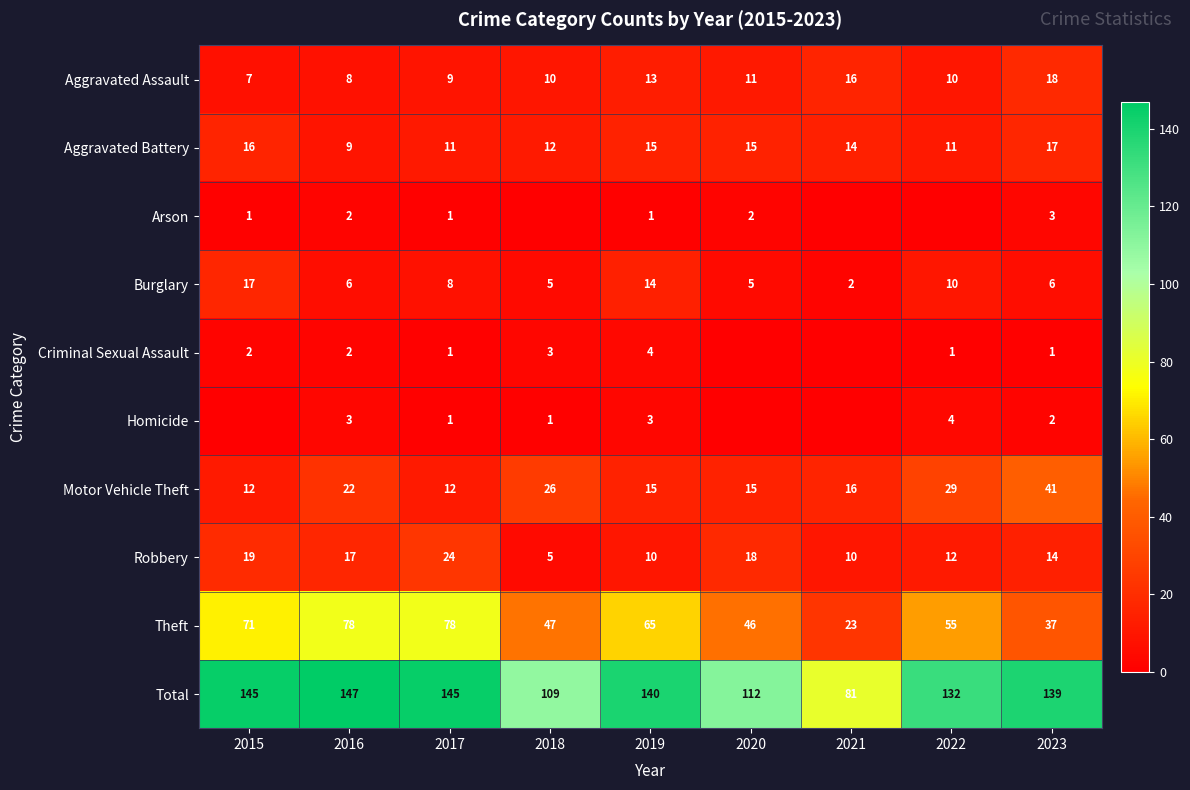

Which category has the lowest value in the Total series?

2021